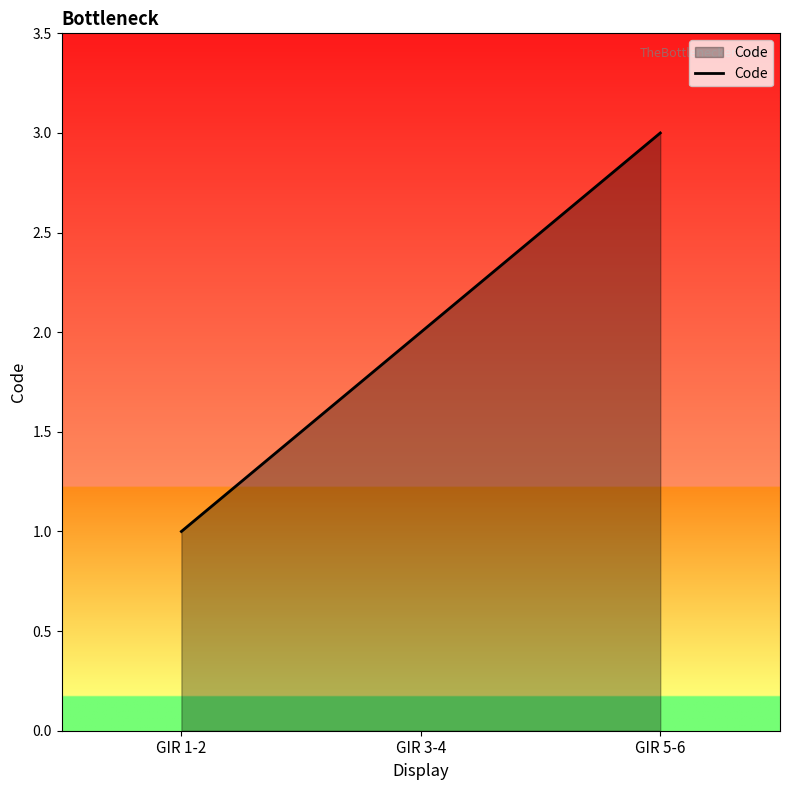

Count the number of data series in this chart.

1